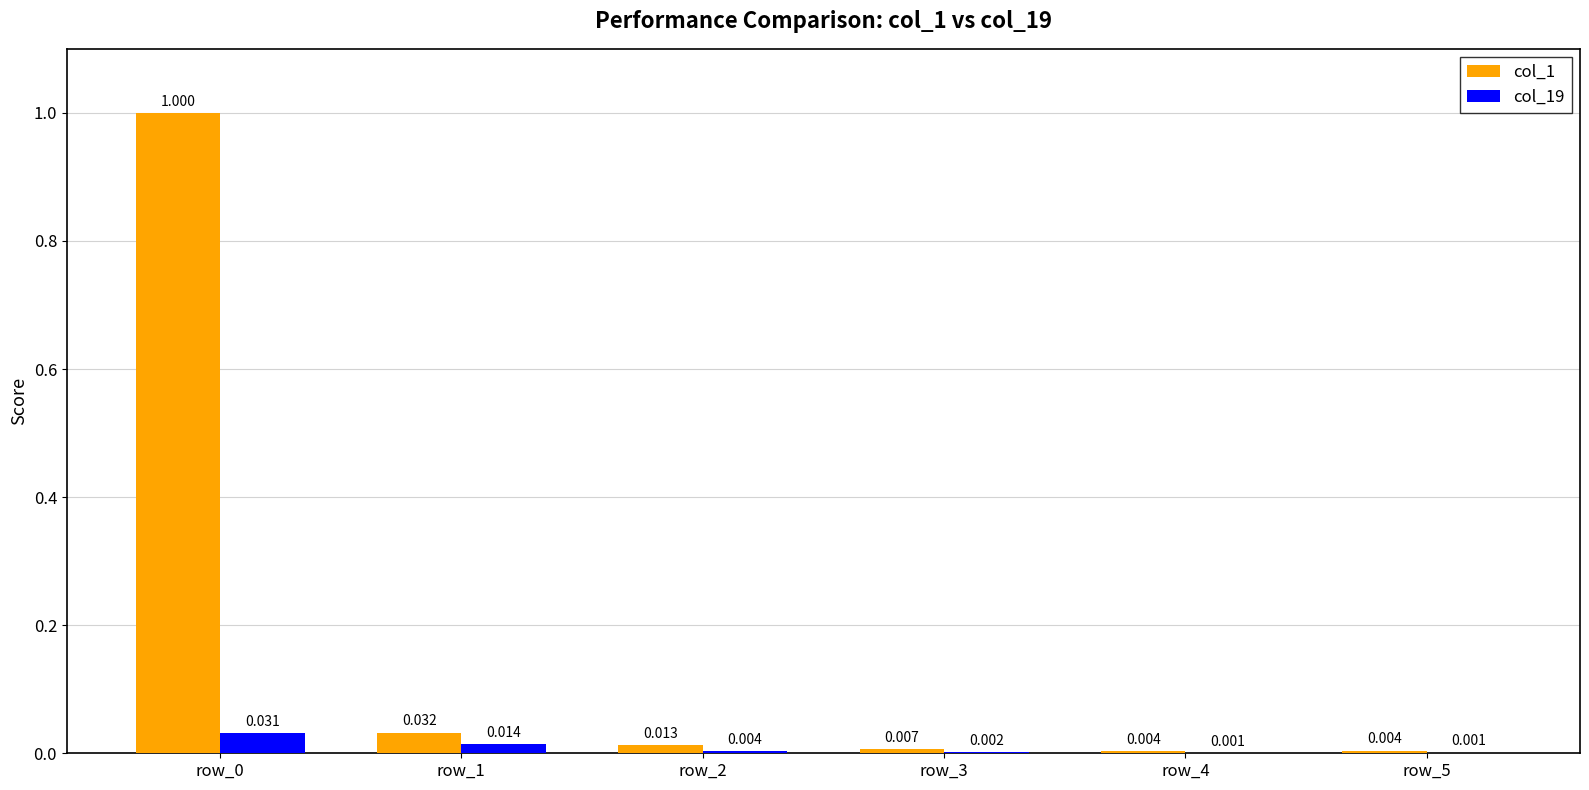

Does the chart contain stacked bars?

No